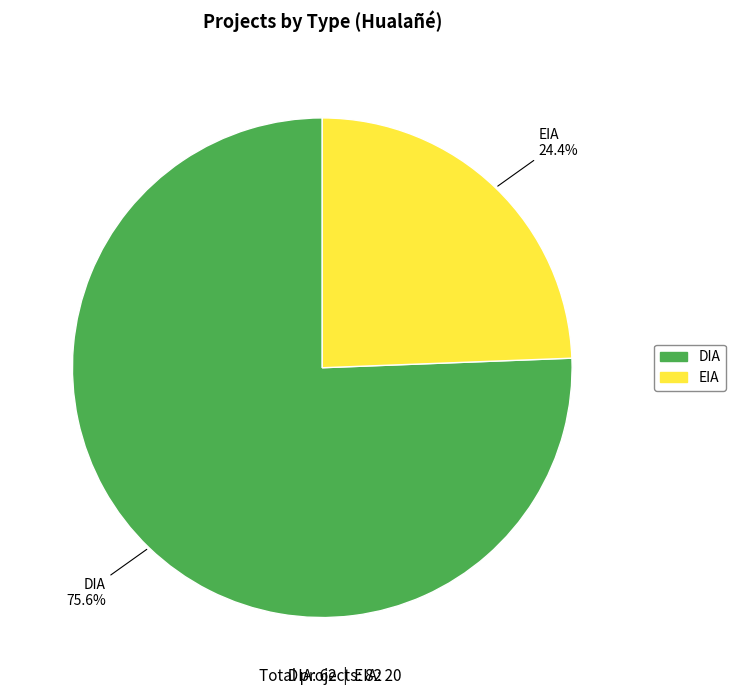

Is it true that DIA is 88% of the pie?

False